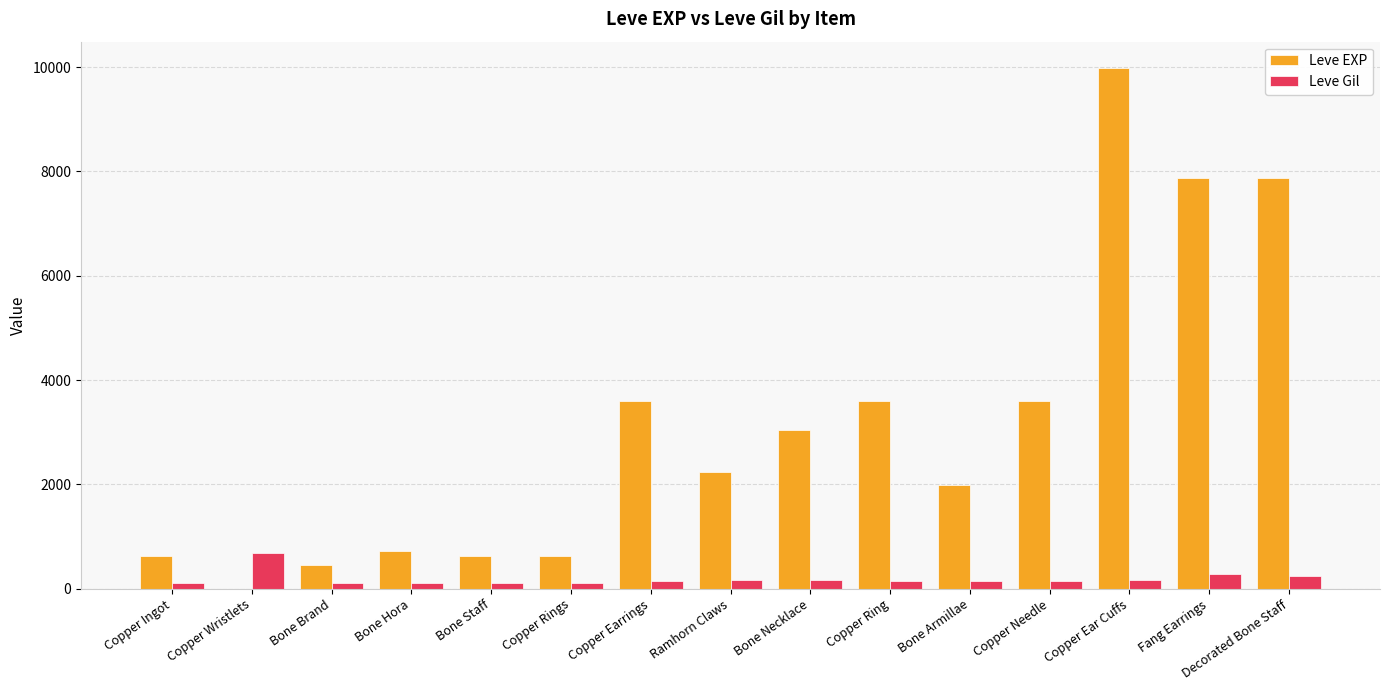

What is the spread (max minus min) of values at Bone Necklace?

2871